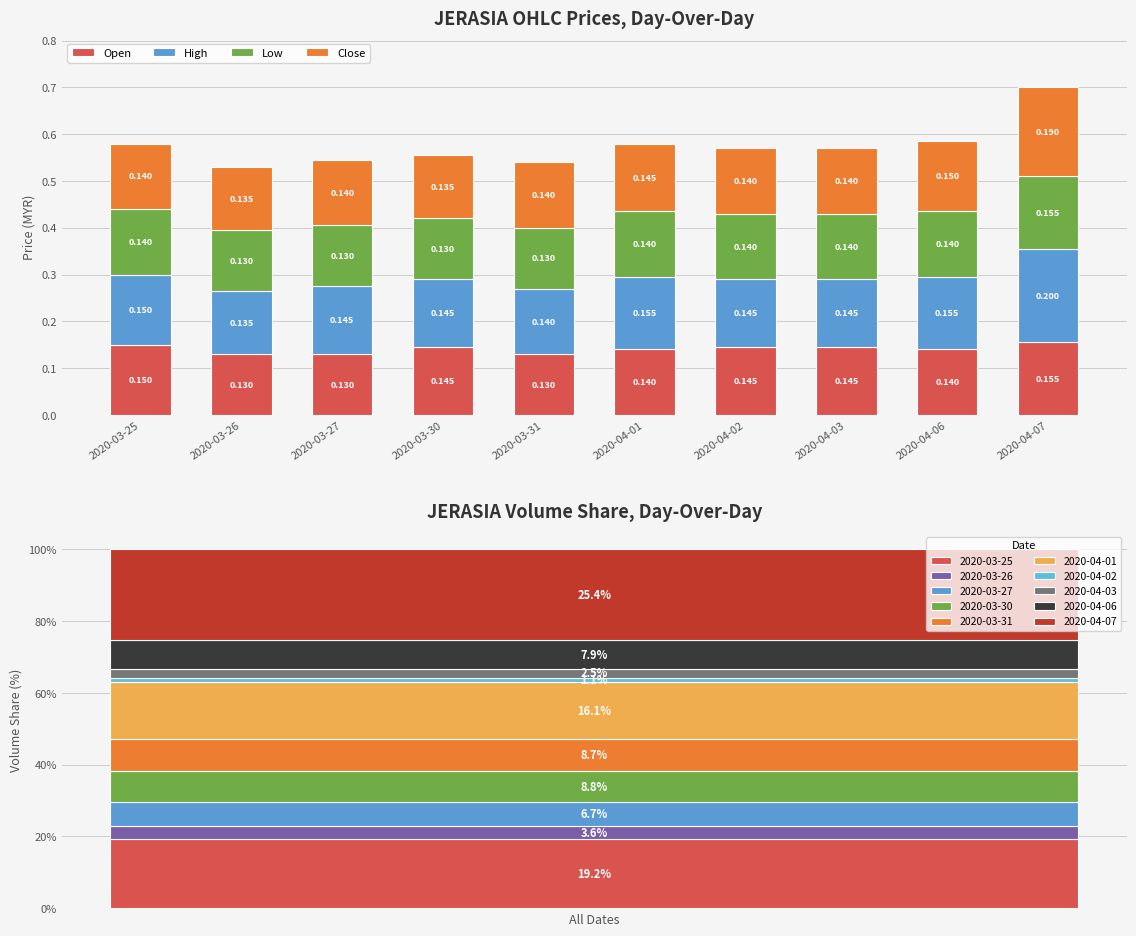

Which series has the largest total across all categories?

High